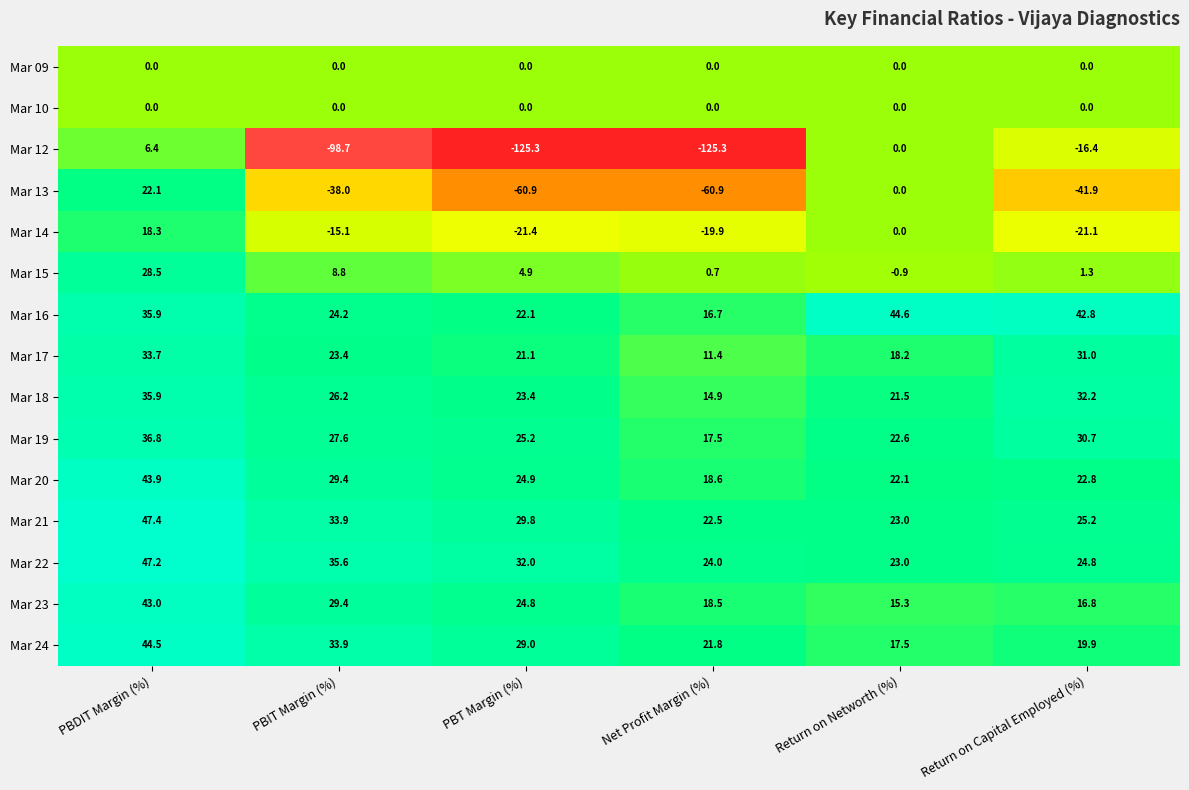

True or false: Mar 10 has a value of 0.0 at PBT Margin (%).

True